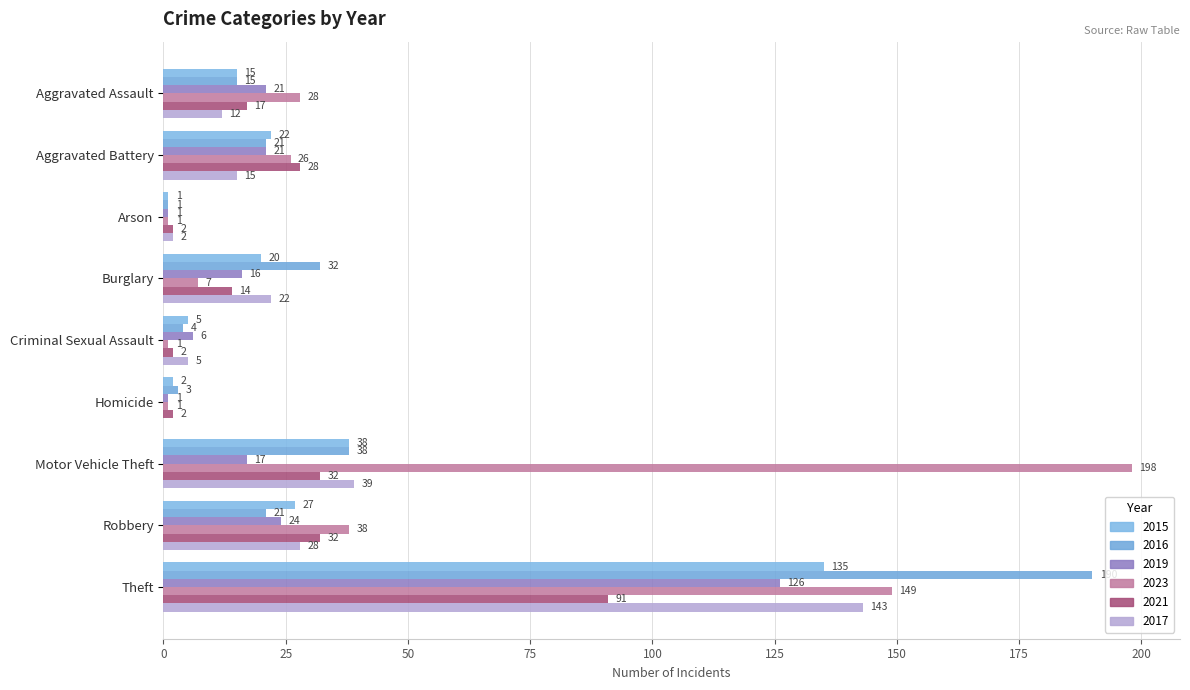

What is the highest value of the 2015 series?

135